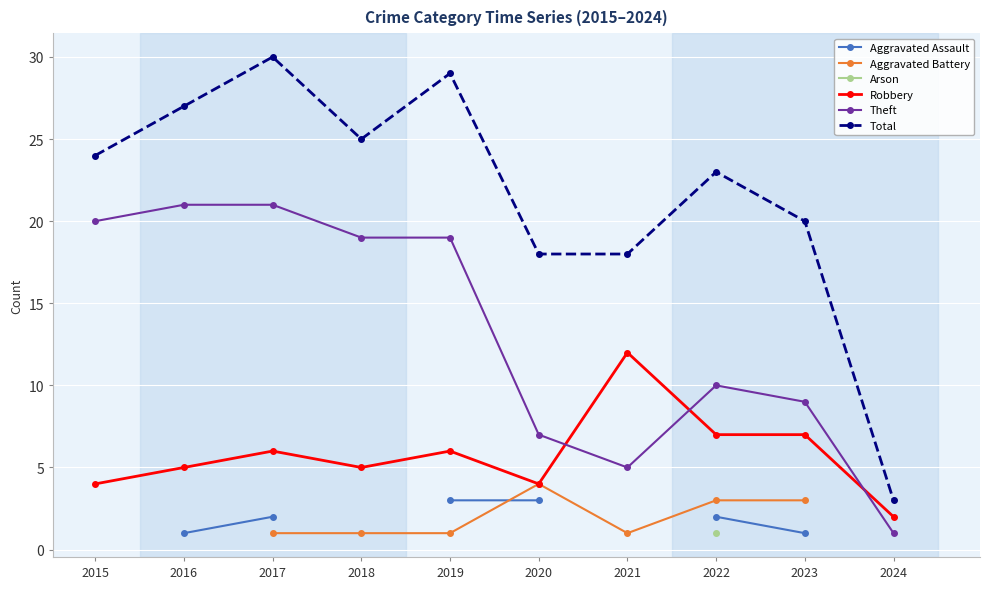

What is the difference between the Theft values at 2016 and 2020?

14